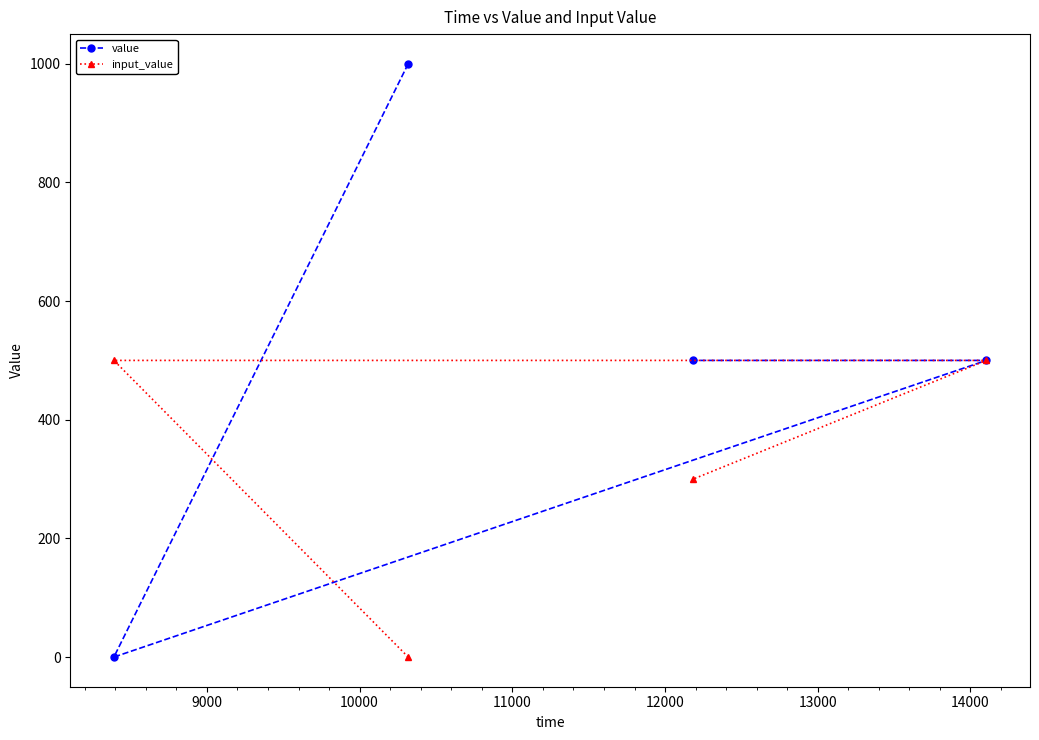

List the series in order of their overall mean, lowest first.

input_value, value